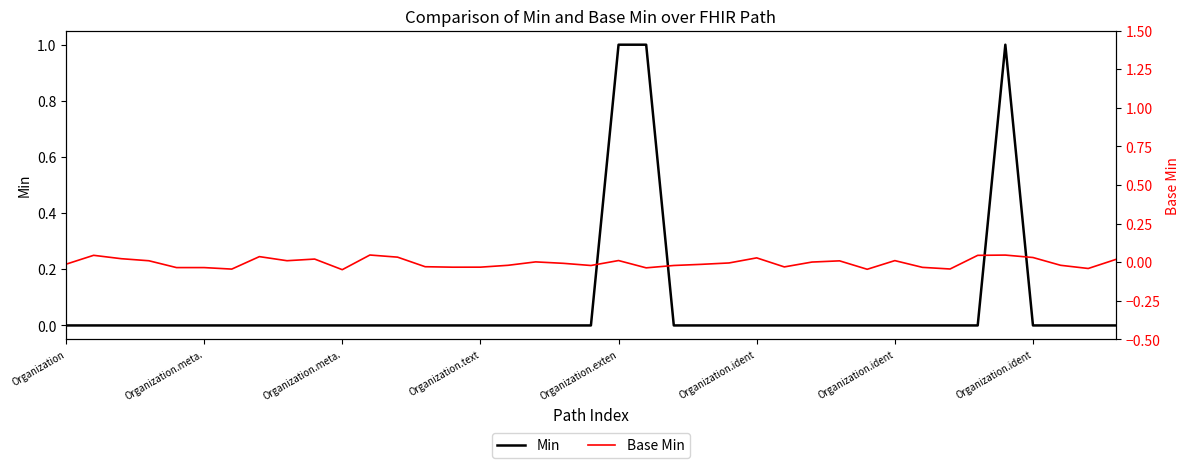

How many interior local valleys does the Base Min series have?

10